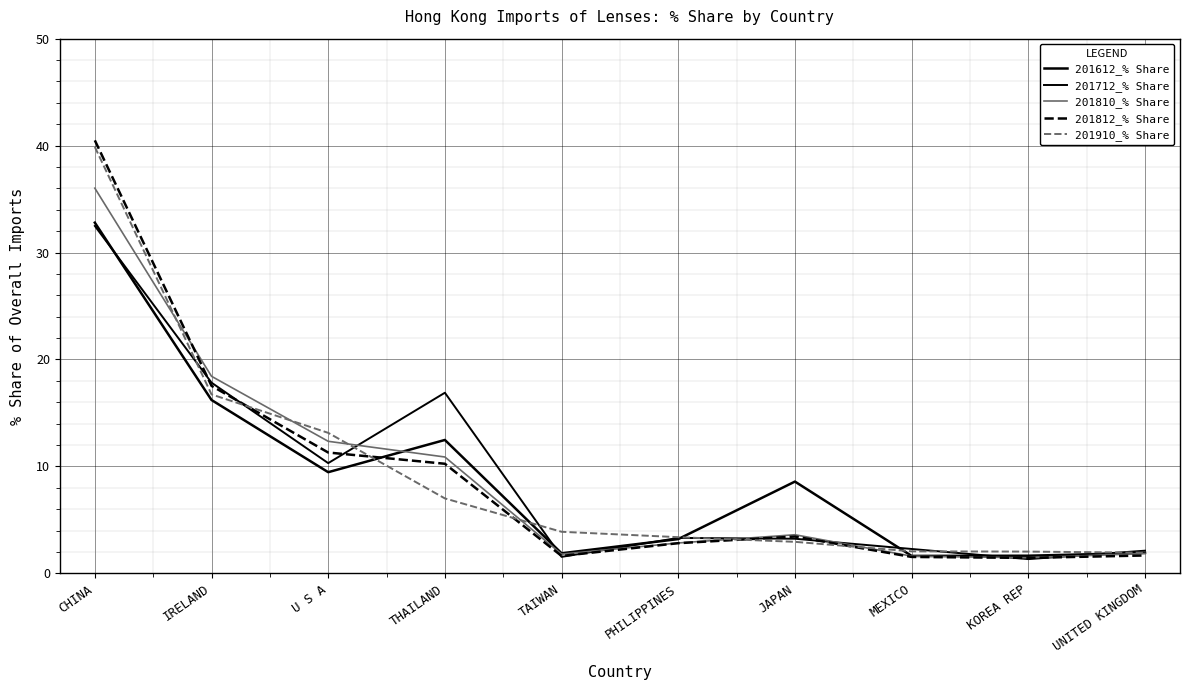

What is the difference between the 201712_% Share values at KOREA REP and U S A?

9.0